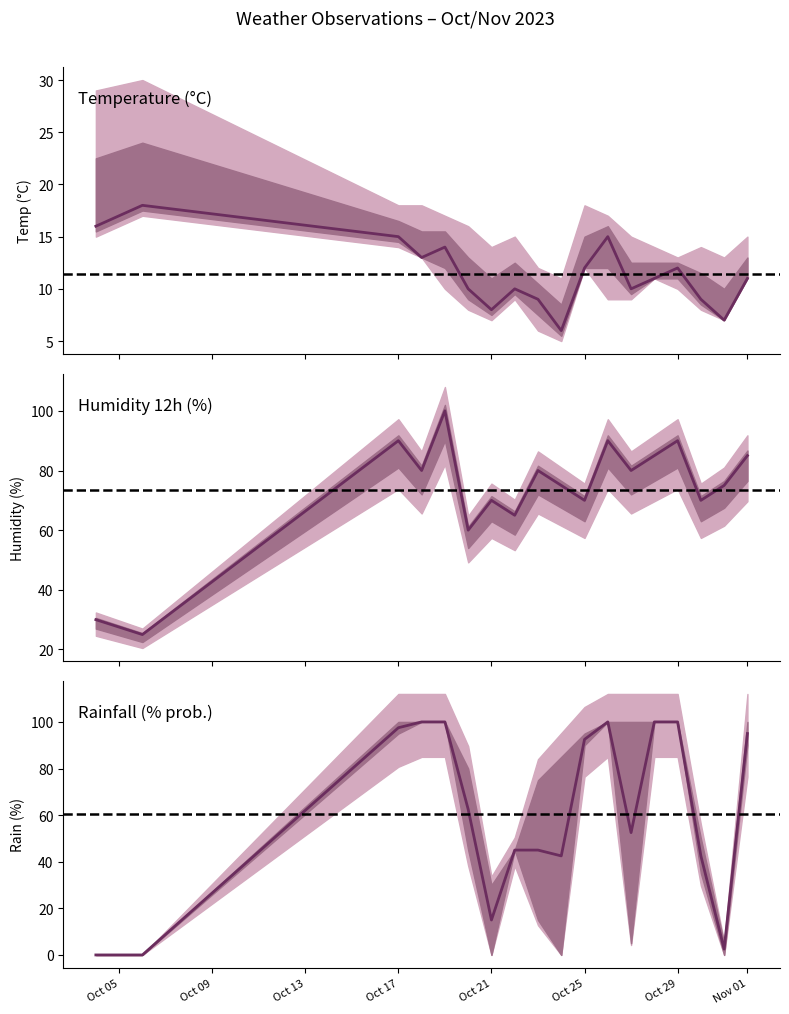

How many categories are shown in the chart?

18